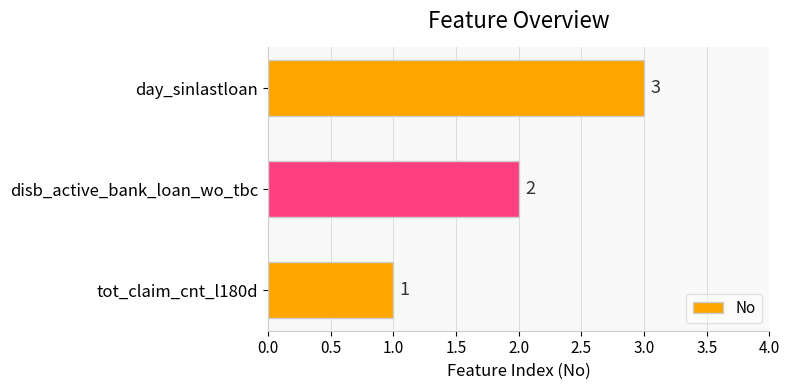

List the labels in order of value, largest first.

day_sinlastloan, disb_active_bank_loan_wo_tbc, tot_claim_cnt_l180d